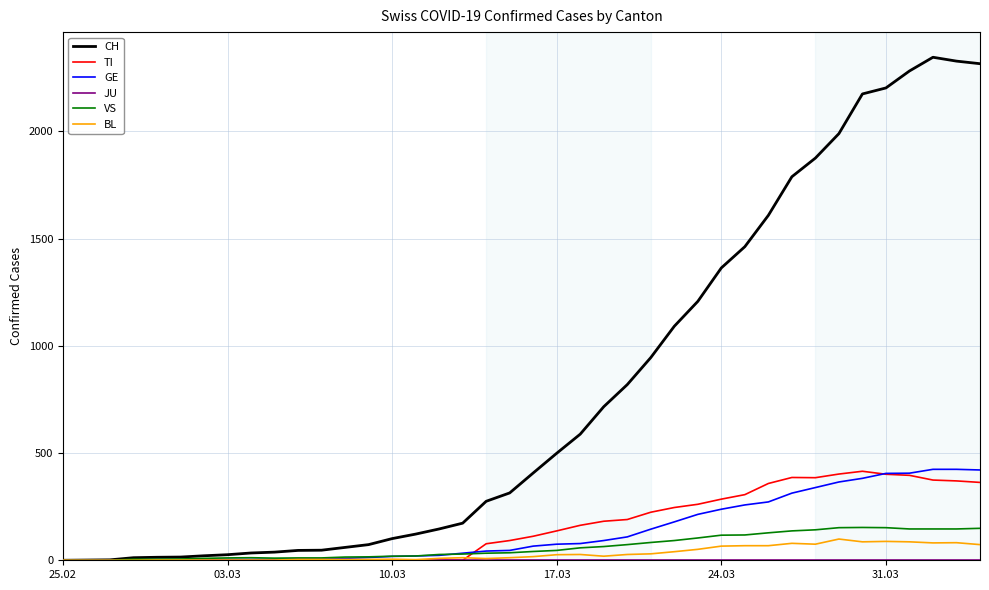

Which series has the largest range (max minus min)?

CH